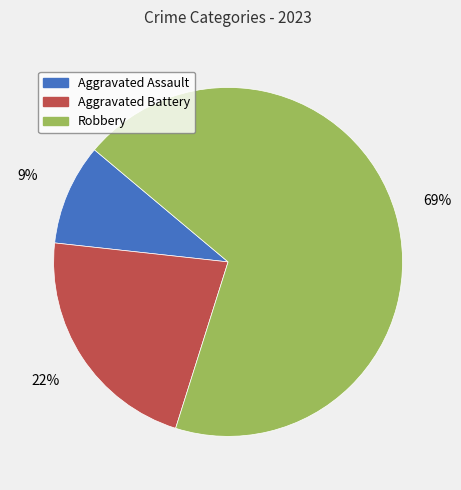

Count the number of slices in the pie.

3